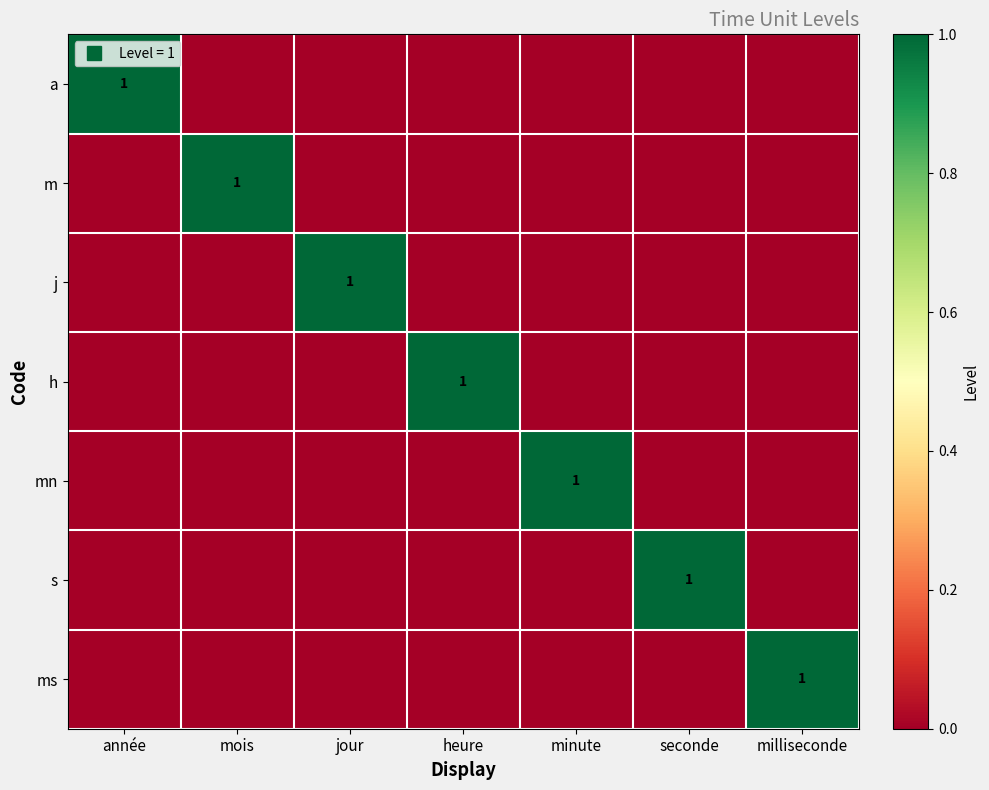

At minute, list the series in order from smallest to largest.

a, m, j, h, s, ms, mn